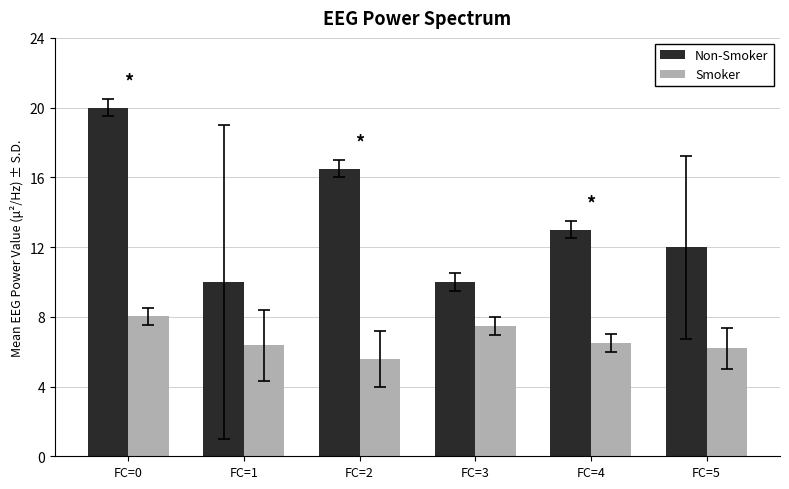

Reading right to left, what are all the values shown in this chart?

Non-Smoker: 12.0	13.0	10.0	16.5	10.0	20.0
Smoker: 6.2	6.5	7.5	5.6	6.4	8.0